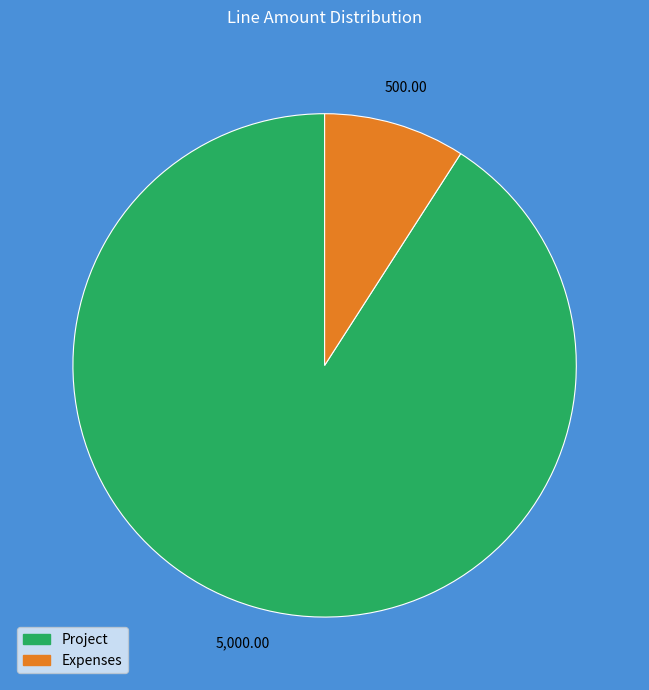

Approximately how many times larger is the value at Project compared to Expenses?

10.0